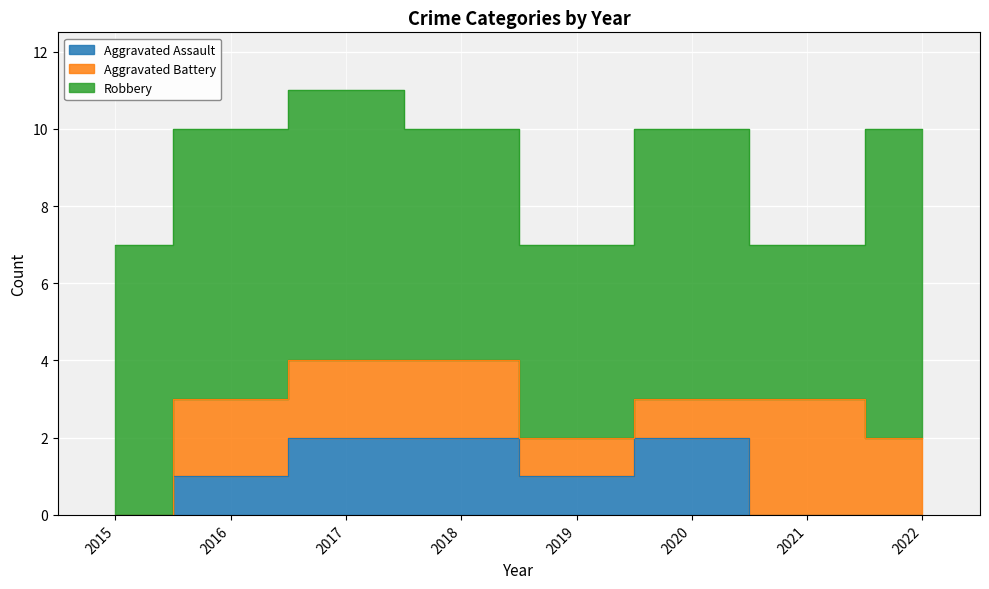

How many data points in Robbery are less than 7?

3